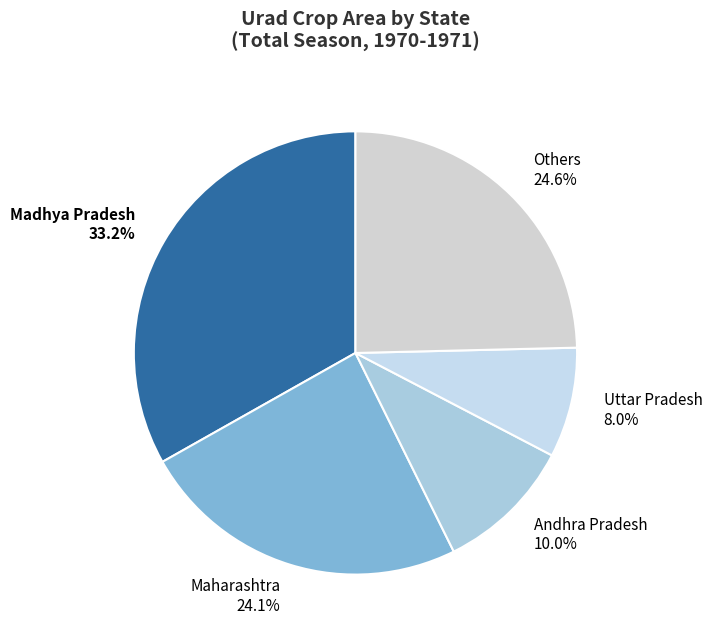

Does any single category account for the majority?

No